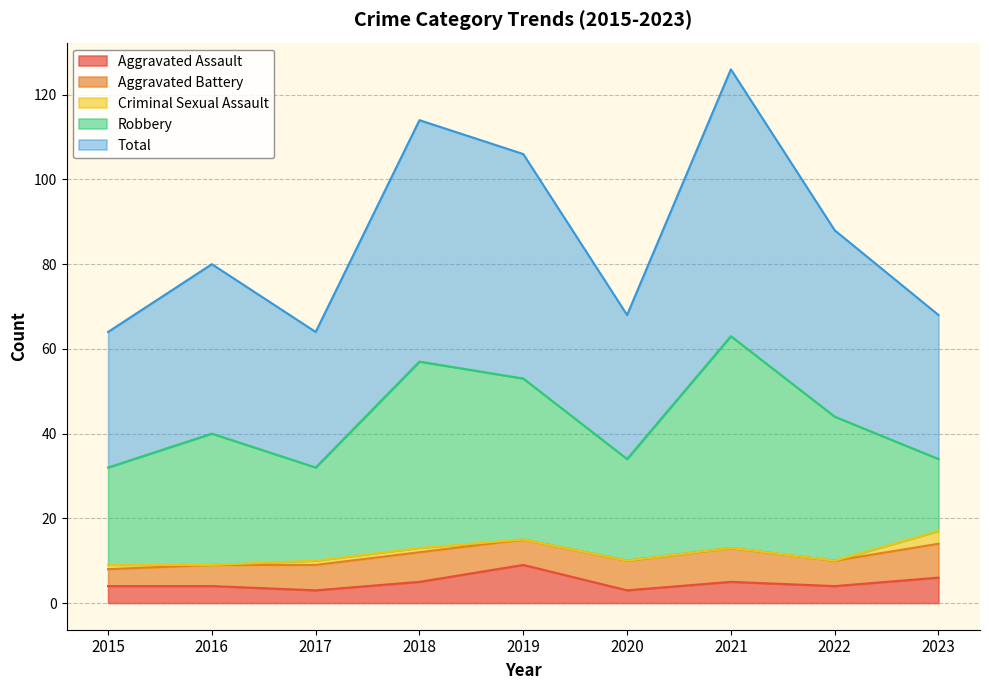

Where is the first local minimum for Aggravated Assault?

2017